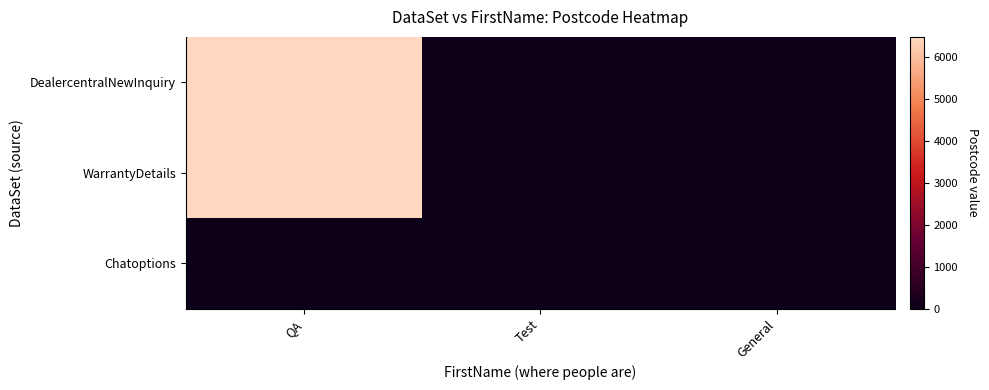

Reading right to left, transcribe all the data shown in this chart.

DealercentralNewInquiry: General=0	Test=0	QA=6492
WarrantyDetails: General=0	Test=0	QA=6492
Chatoptions: General=0	Test=0	QA=0